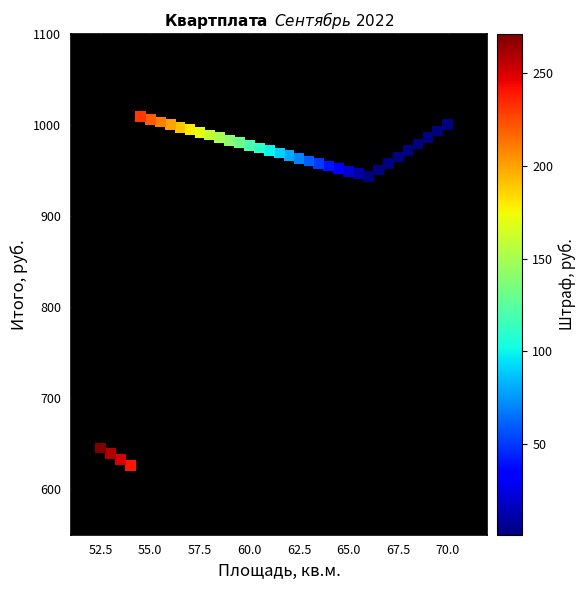

What is the range of X values (max minus min)?

17.5